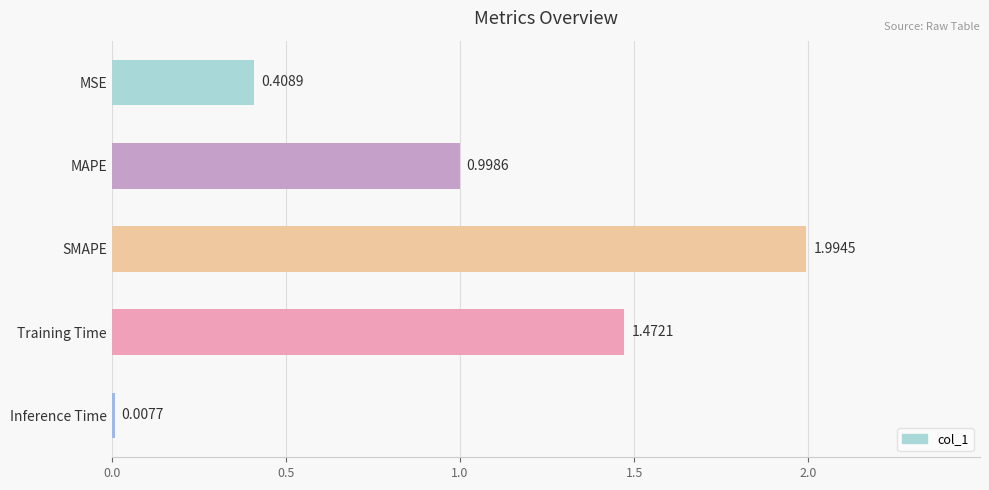

What is the maximum value shown in the chart?

2.0